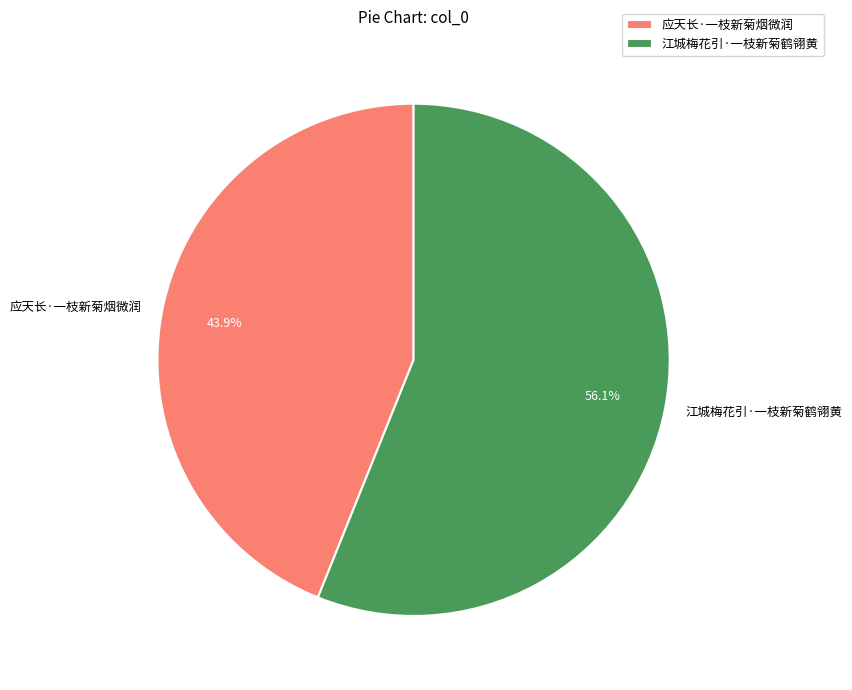

What percentage is NOT represented by 江城梅花引·一枝新菊鹤翎黄?

43.9%